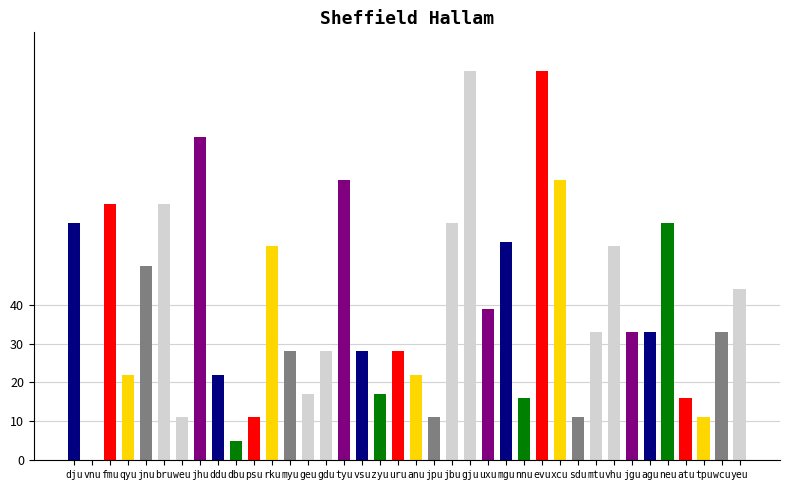

What is the change in value from mgu to xcu?

+16